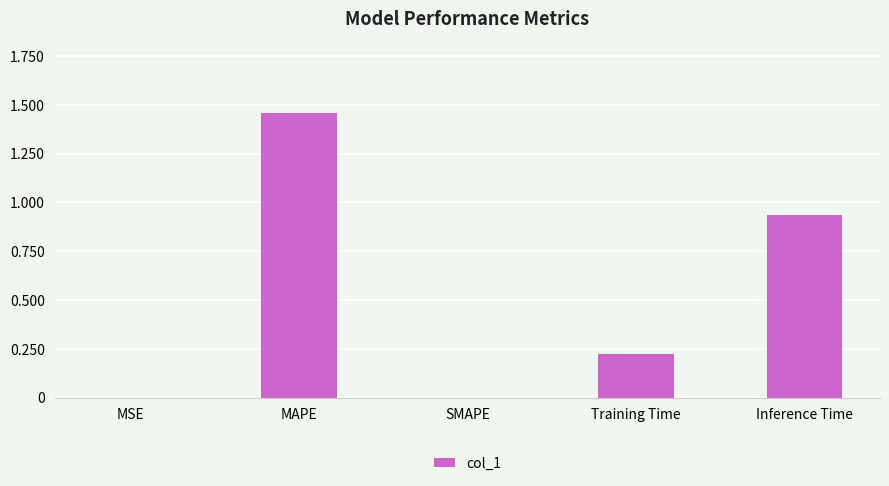

What is the sum of all values?

2.6